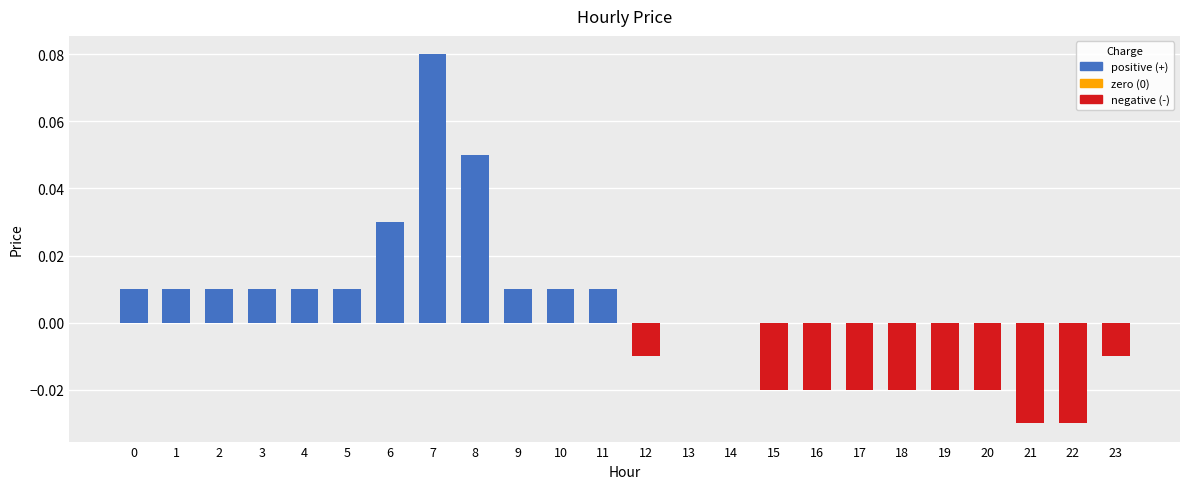

Between 16 and 4, which is larger?

4